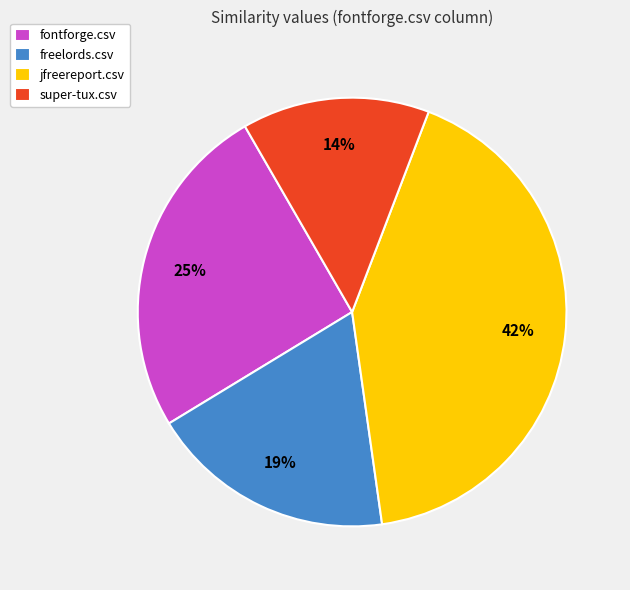

Do fontforge.csv and super-tux.csv together represent more than half of the pie?

No